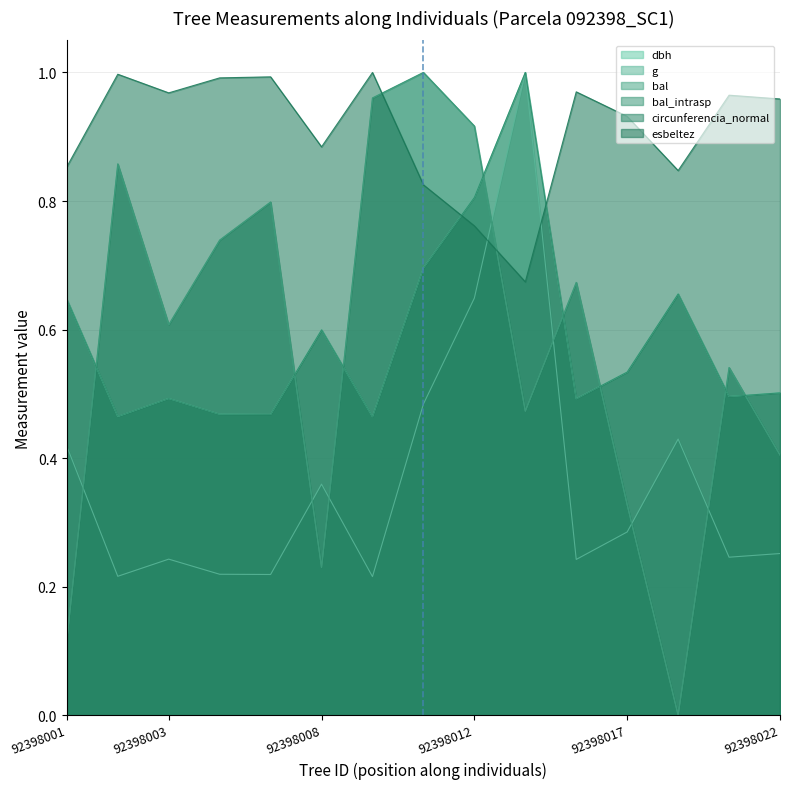

Rank the series by their maximum value, from highest to lowest.

dbh, g, bal, bal_intrasp, circunferencia_normal, esbeltez